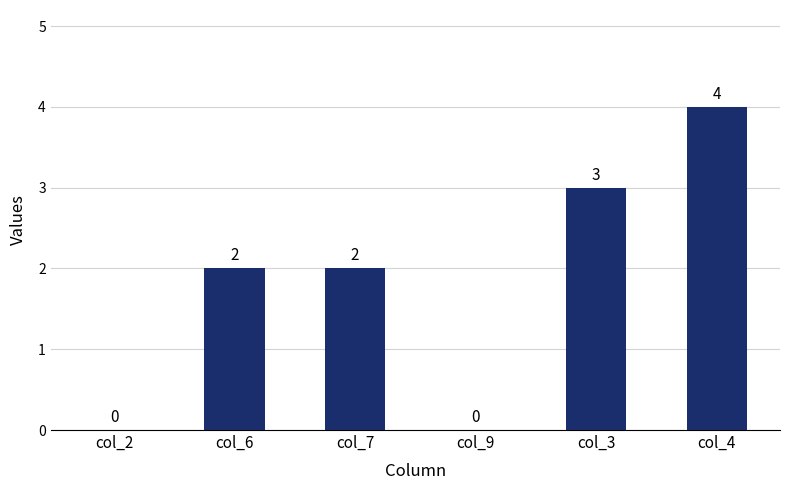

Reading left to right, extract all data points from this chart.

col_2=0	col_6=2	col_7=2	col_9=0	col_3=3	col_4=4